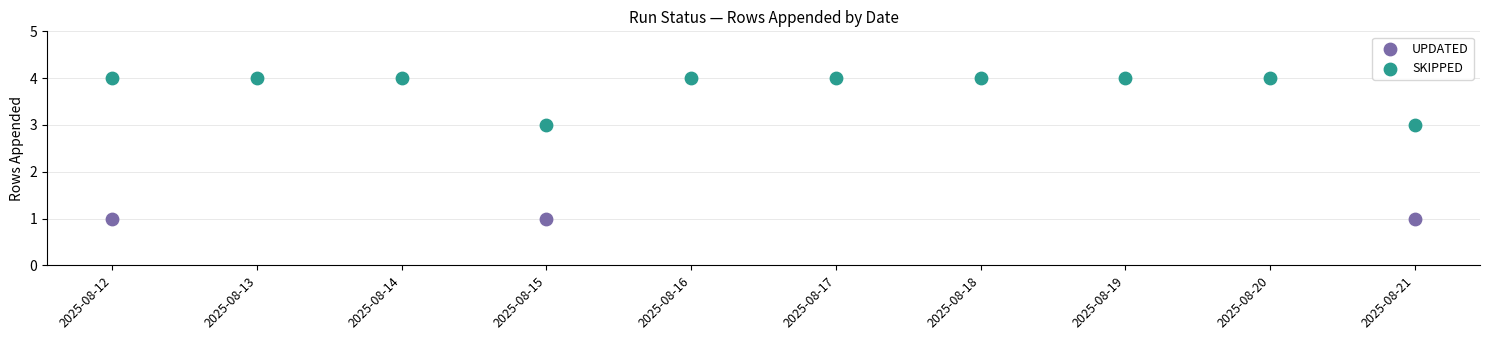

Which series has the largest total across all categories?

SKIPPED